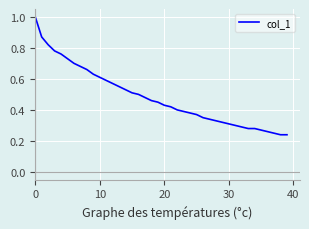

What is the greatest value displayed?

1.0